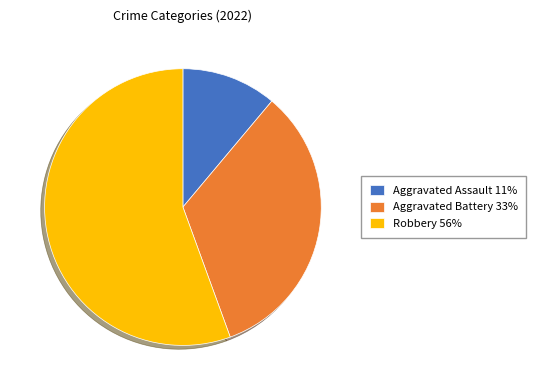

True or false: Aggravated Battery 33% accounts for 33% of the total.

True